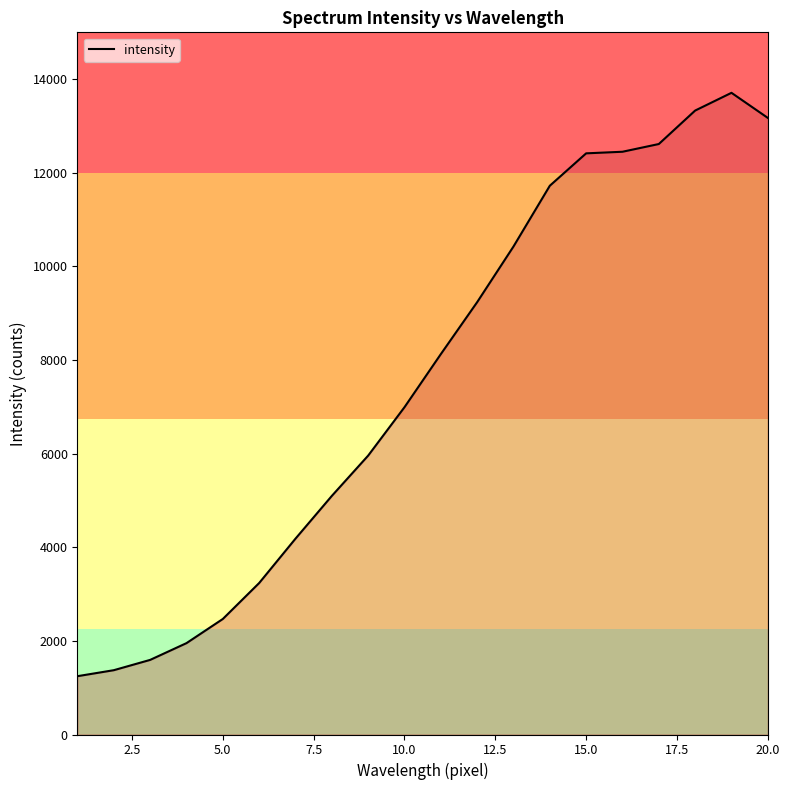

What is the maximum value shown in the chart?

13708